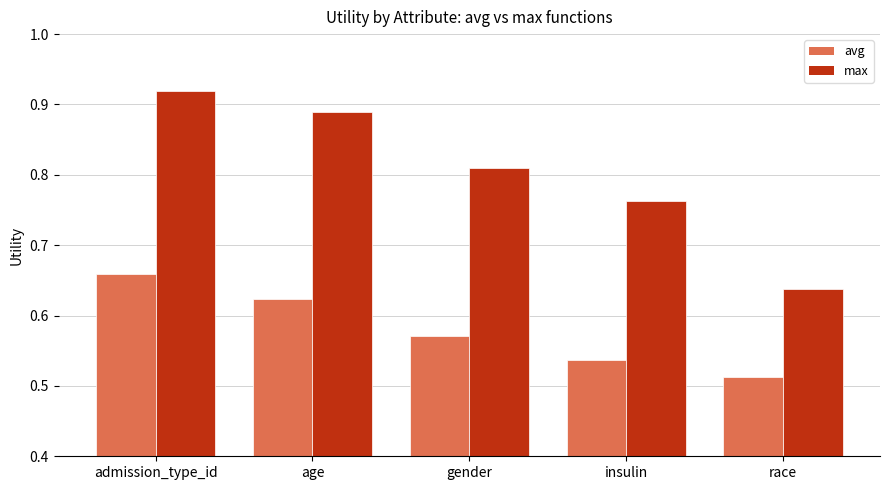

Rank the series by their maximum value, from lowest to highest.

avg, max